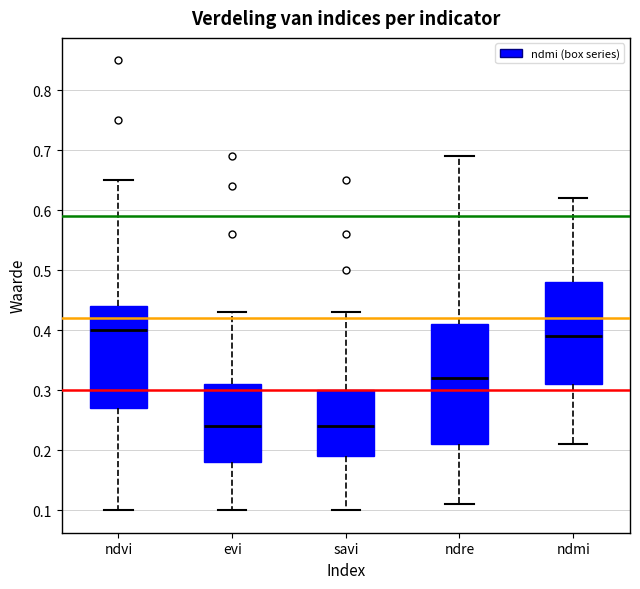

Reading left to right, transcribe this box plot: for each box, give where its median line is, the range the box spans, and where its two whiskers end, as read against the y-axis. The values are not printed on the chart, so give them approximately, as read against the axis.

ndvi: median 0.40, box 0.27 to 0.44, whiskers 0.10 to 0.65
evi: median 0.24, box 0.18 to 0.31, whiskers 0.10 to 0.43
savi: median 0.24, box 0.19 to 0.30, whiskers 0.10 to 0.43
ndre: median 0.32, box 0.21 to 0.41, whiskers 0.11 to 0.69
ndmi: median 0.39, box 0.31 to 0.48, whiskers 0.21 to 0.62